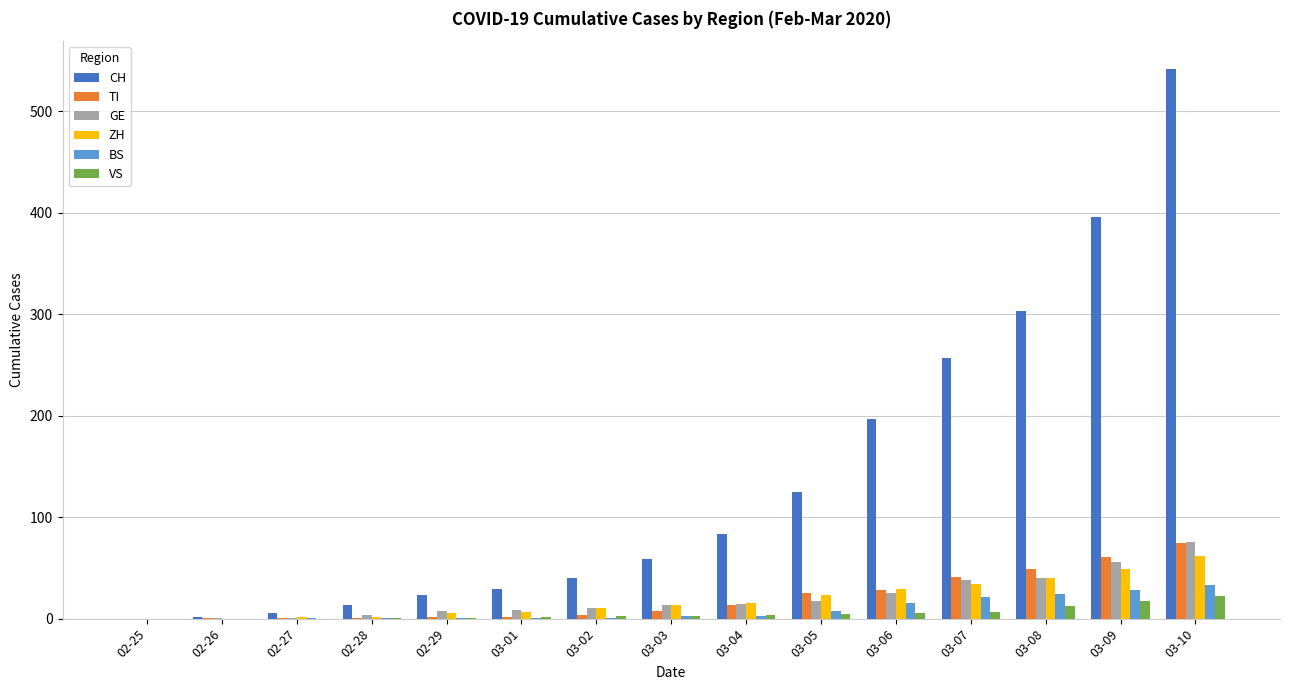

Are the bars grouped side by side (vs. stacked)?

Yes